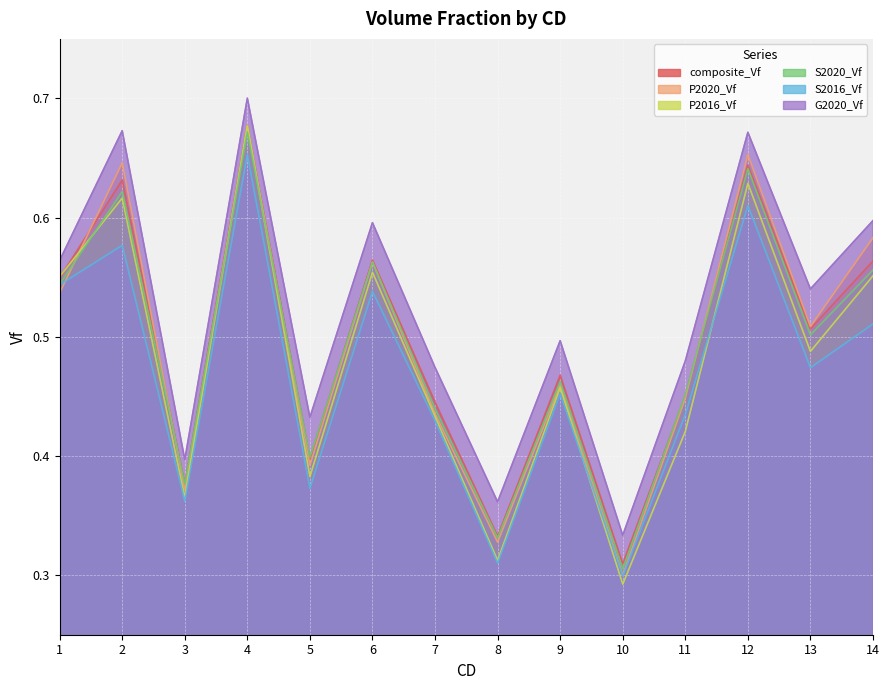

Which category has the highest value in the S2020_Vf series?

4